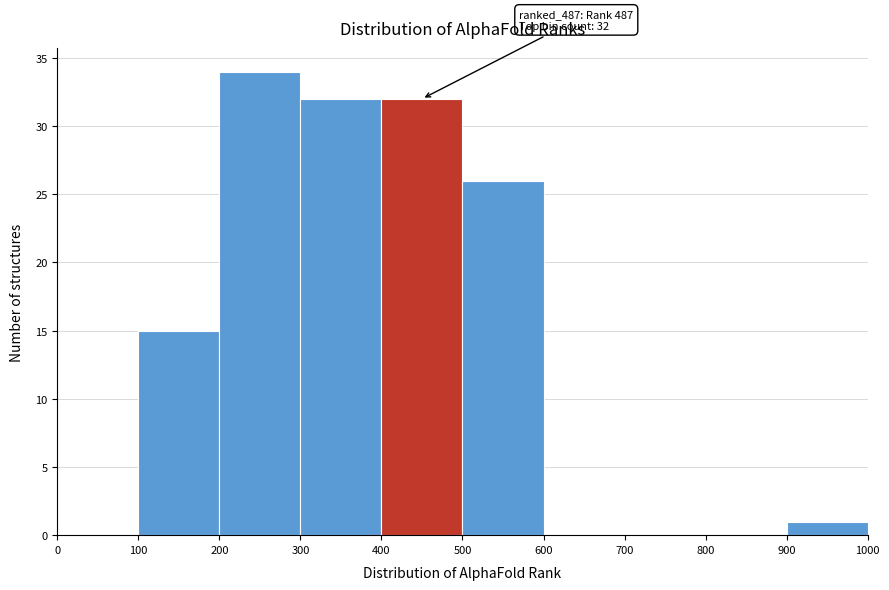

Over which range of the x-axis is the bar tallest?

200 to 300